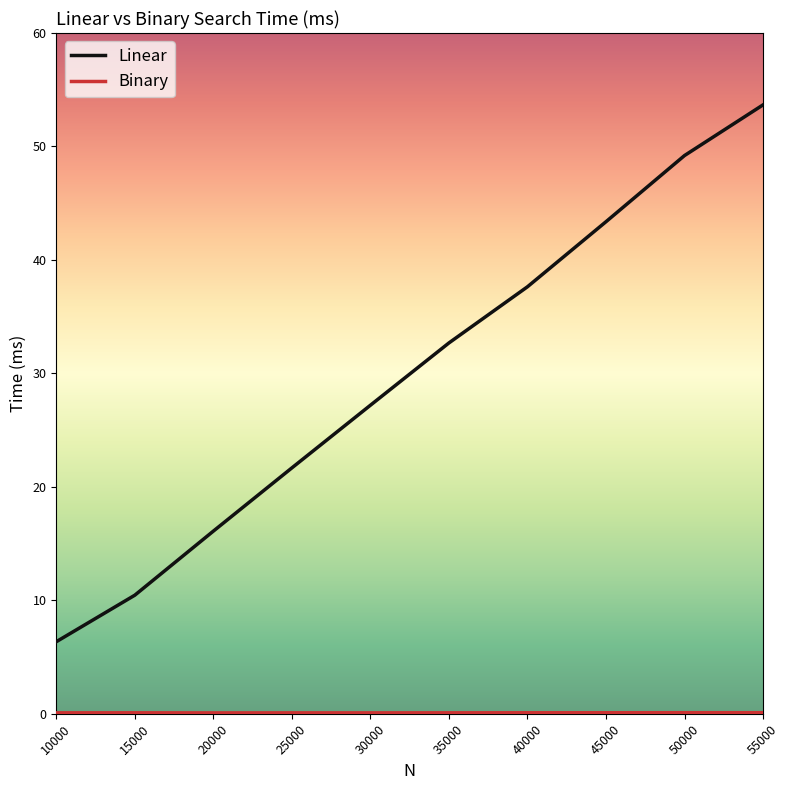

What is the greatest value displayed?

53.7